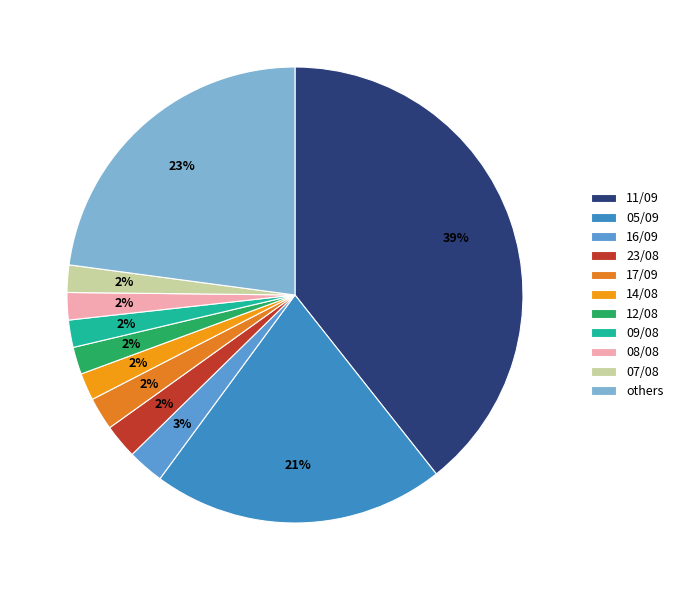

Which slice is the largest?

11/09